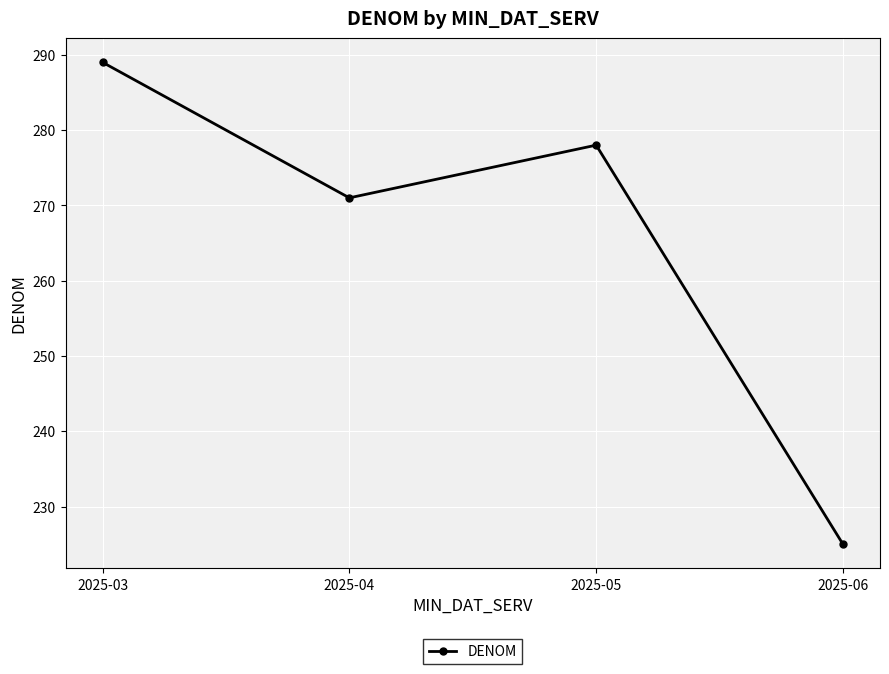

How many data points are less than 278?

2